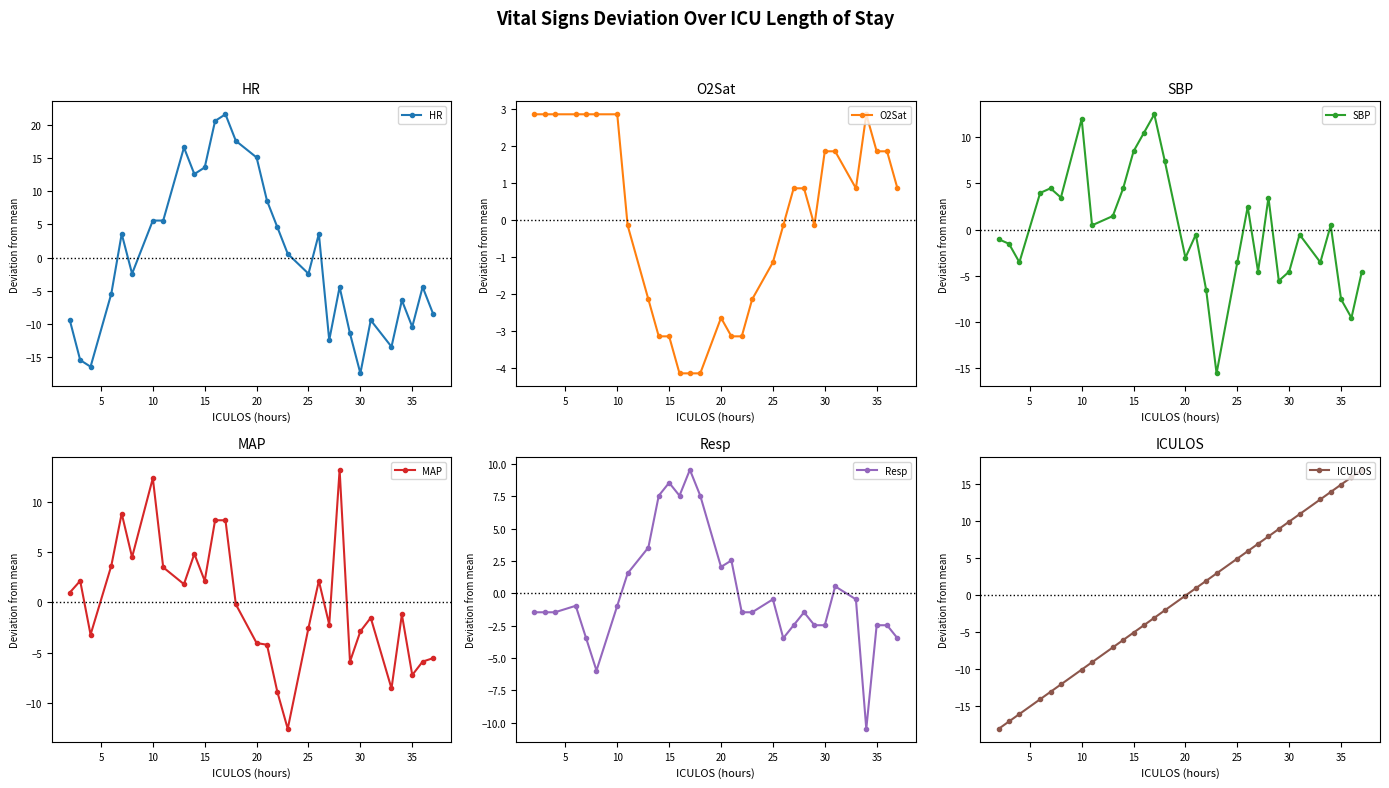

How many distinct data groups are displayed?

6